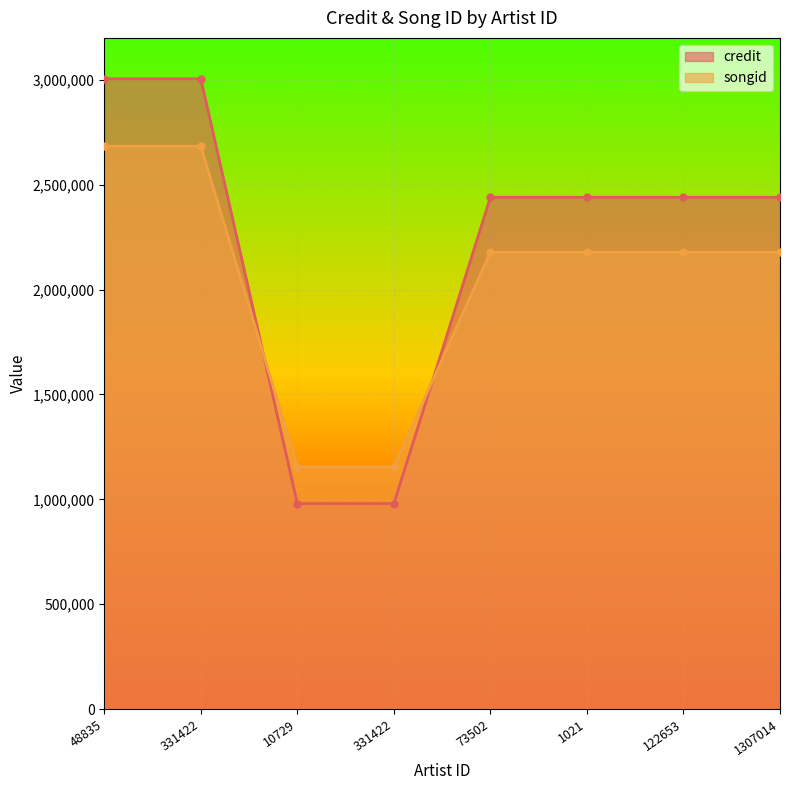

After their last crossing, which series has the higher values: songid or credit?

credit